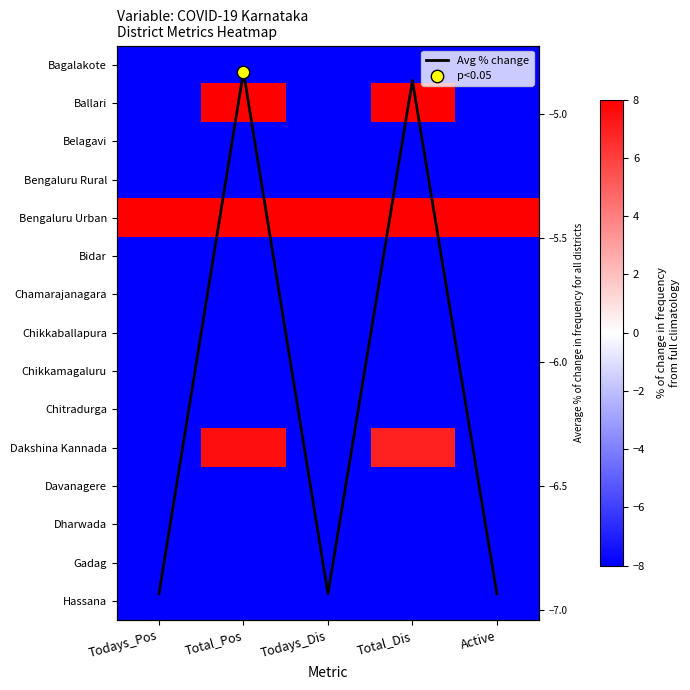

Which series has the largest total across all categories?

Bengaluru Urban